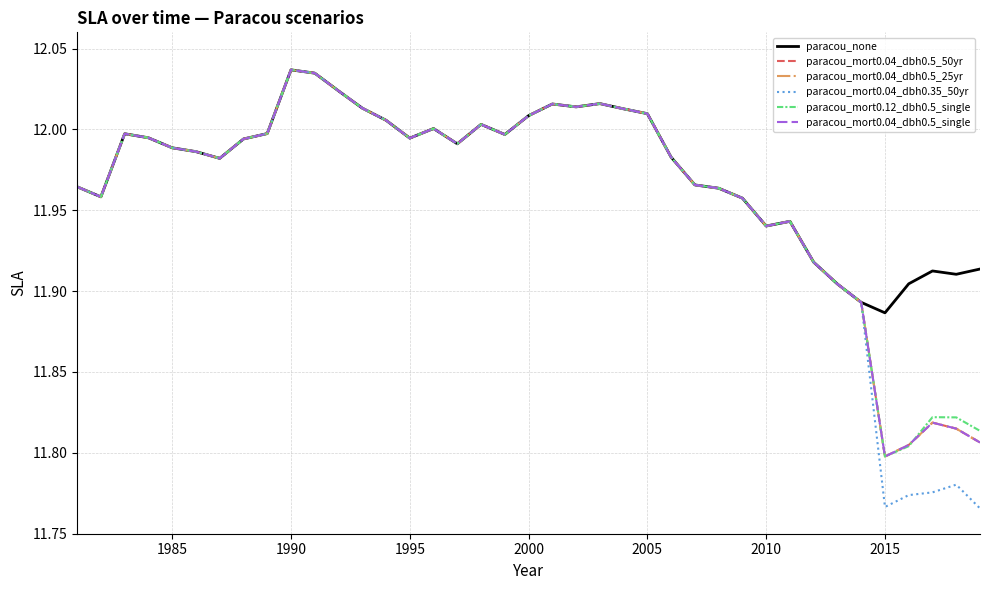

What is the difference between the maximum and second lowest values in the paracou_mort0.04_dbh0.5_single series?

0.2